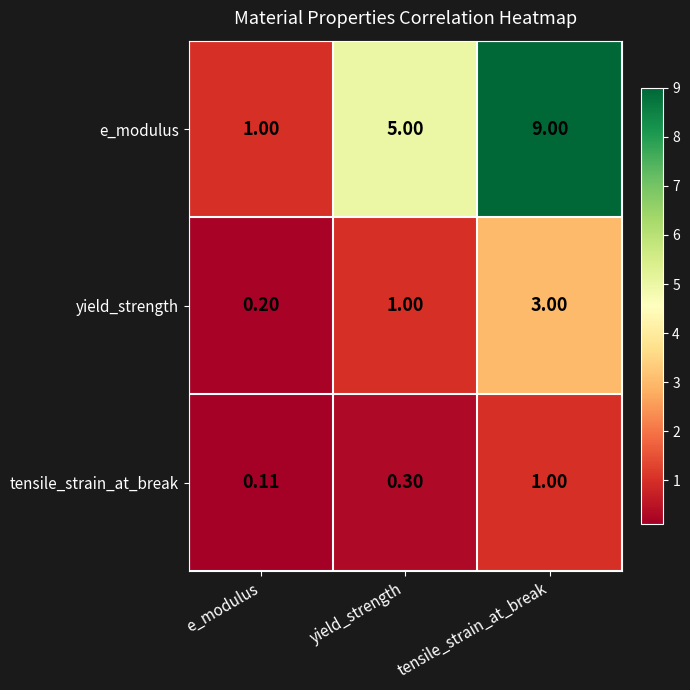

Where is yield_strength nearest to the value 1?

yield_strength